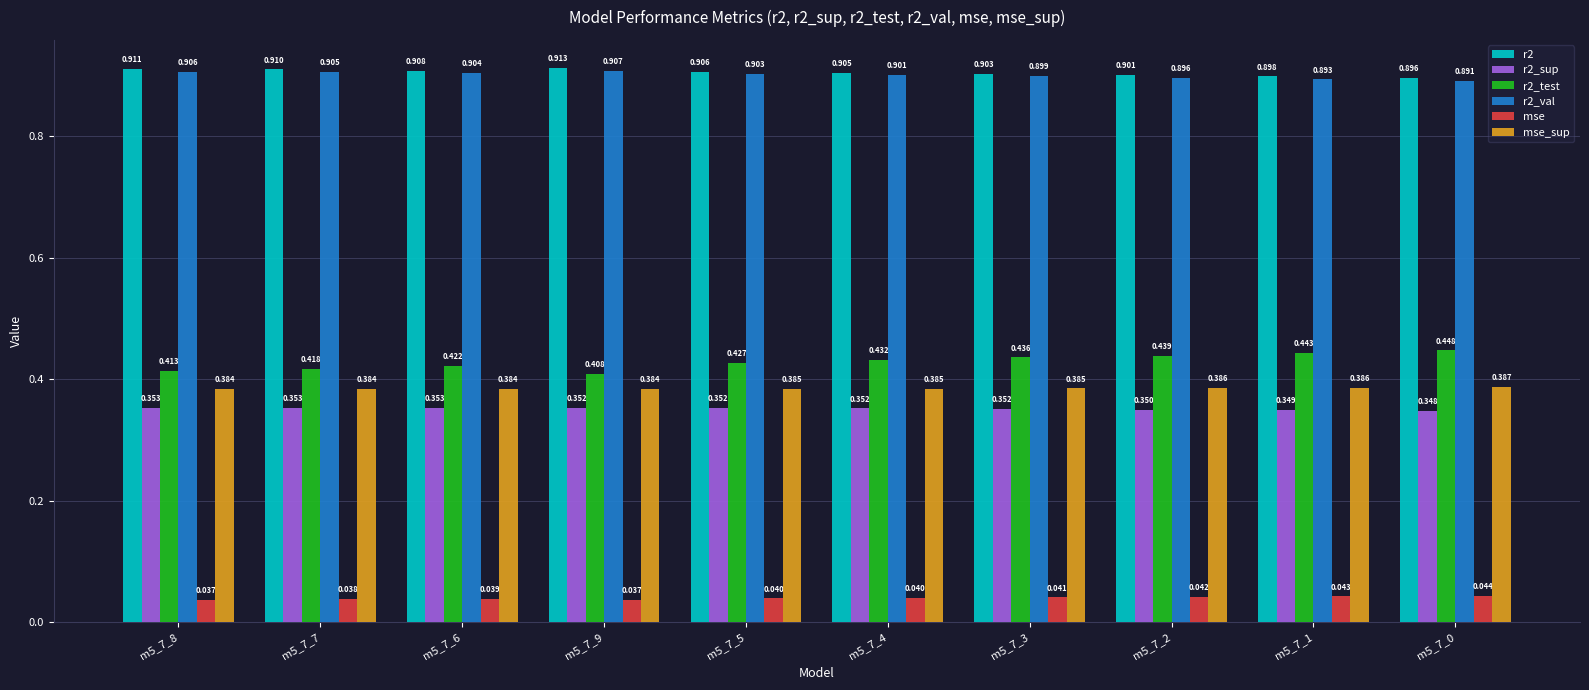

Is the value of r2_val at m5_7_4 greater than the value of r2 at m5_7_7?

No